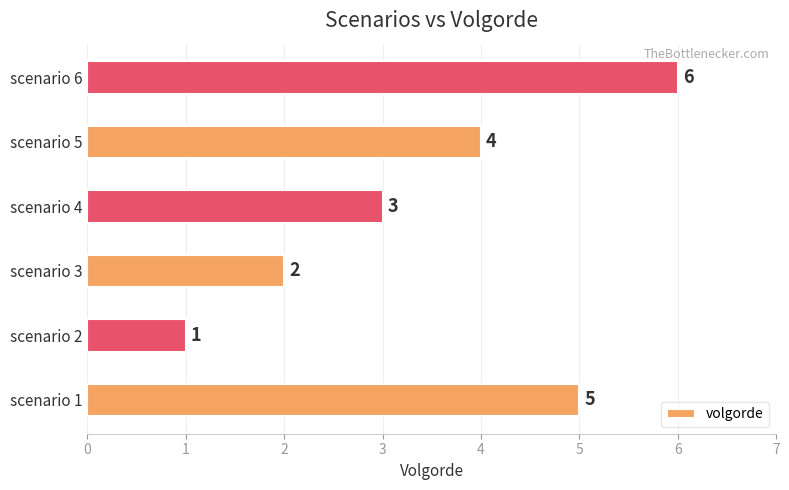

Count the values in the range 2 to 5.

4